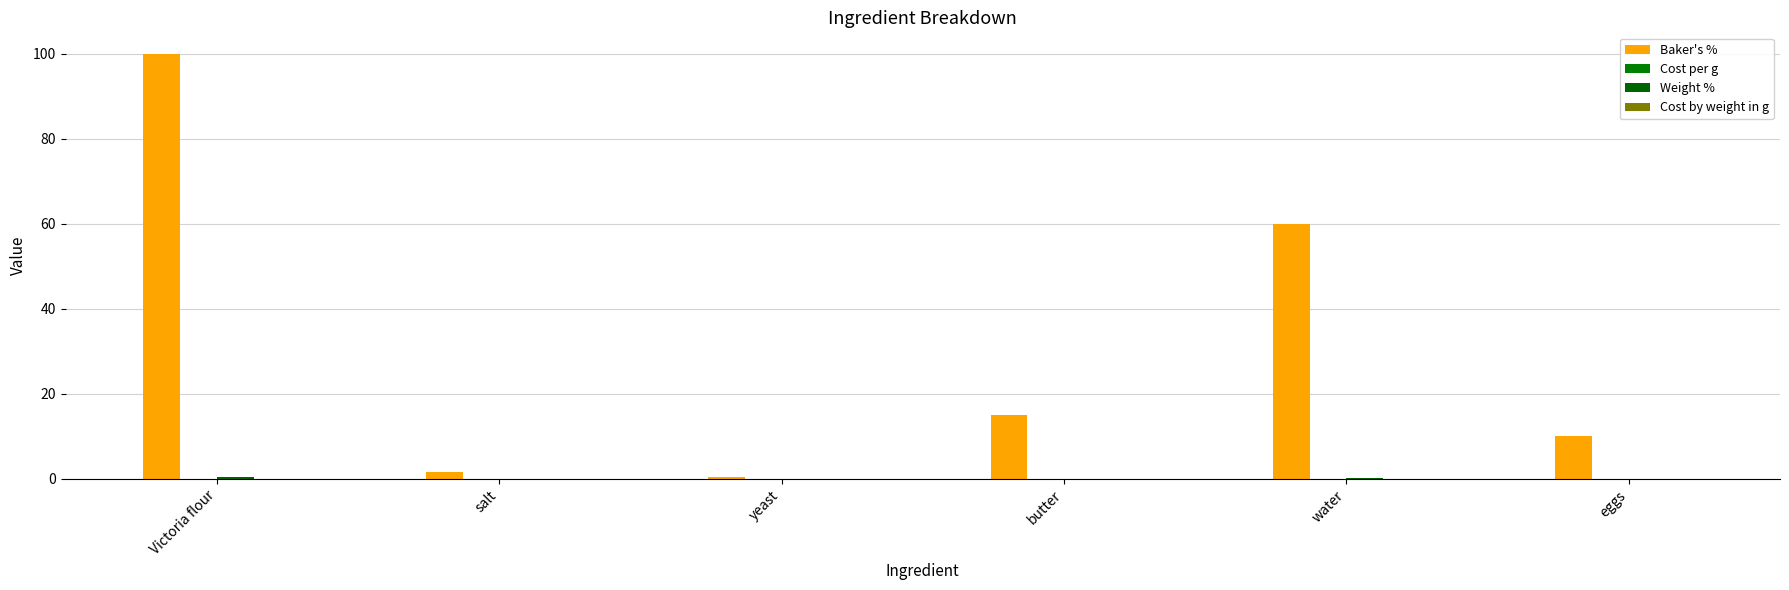

At which category is the sum across all series the highest?

Victoria flour